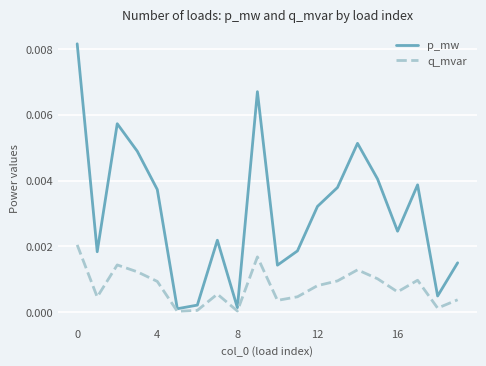

True or false: p_mw and q_mvar cross at least once.

False